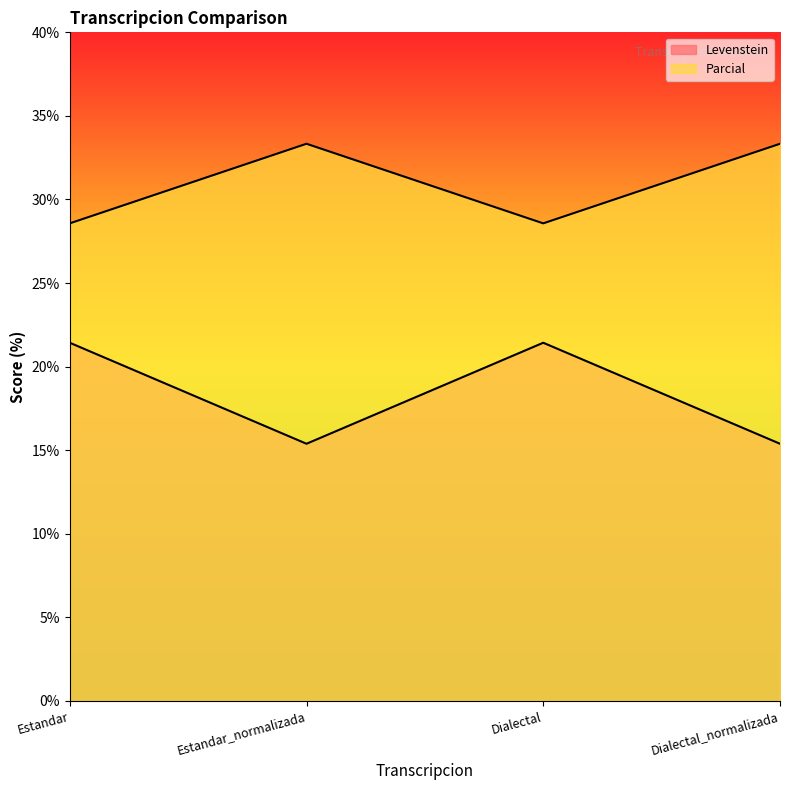

What is the lowest value of the Parcial series?

28.6